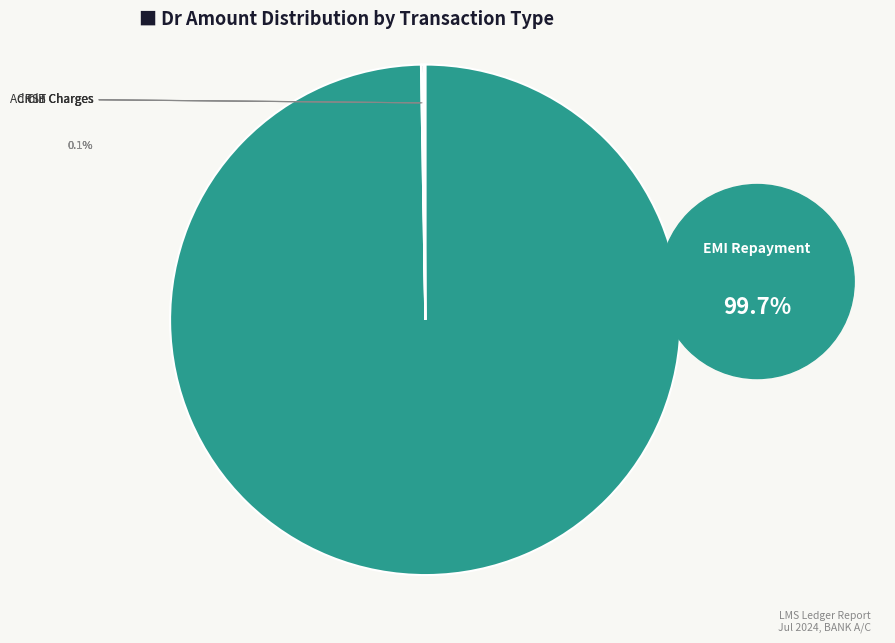

To the nearest percent, what is the difference between the largest and smallest slice percentages?

100%